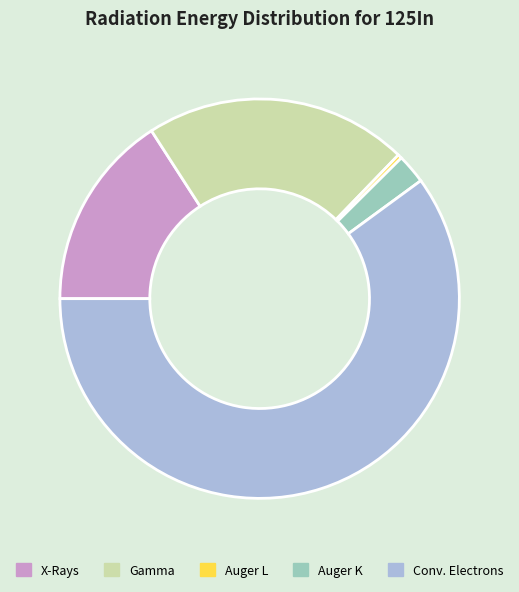

Which category has the smallest portion of the pie?

Auger L